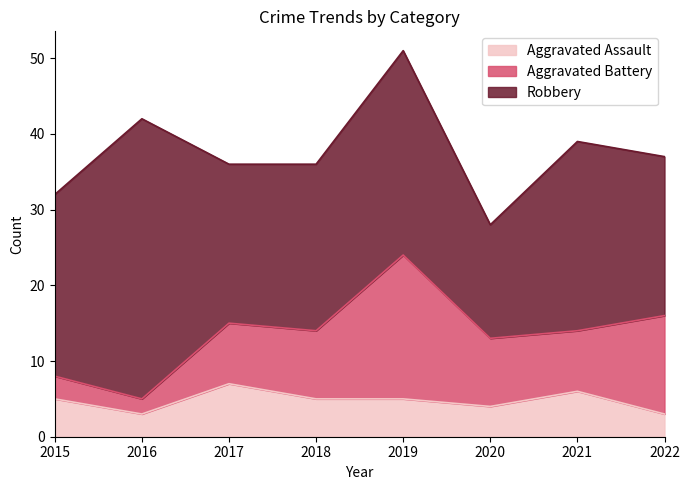

Rank the series by their average value, from lowest to highest.

Aggravated Assault, Aggravated Battery, Robbery